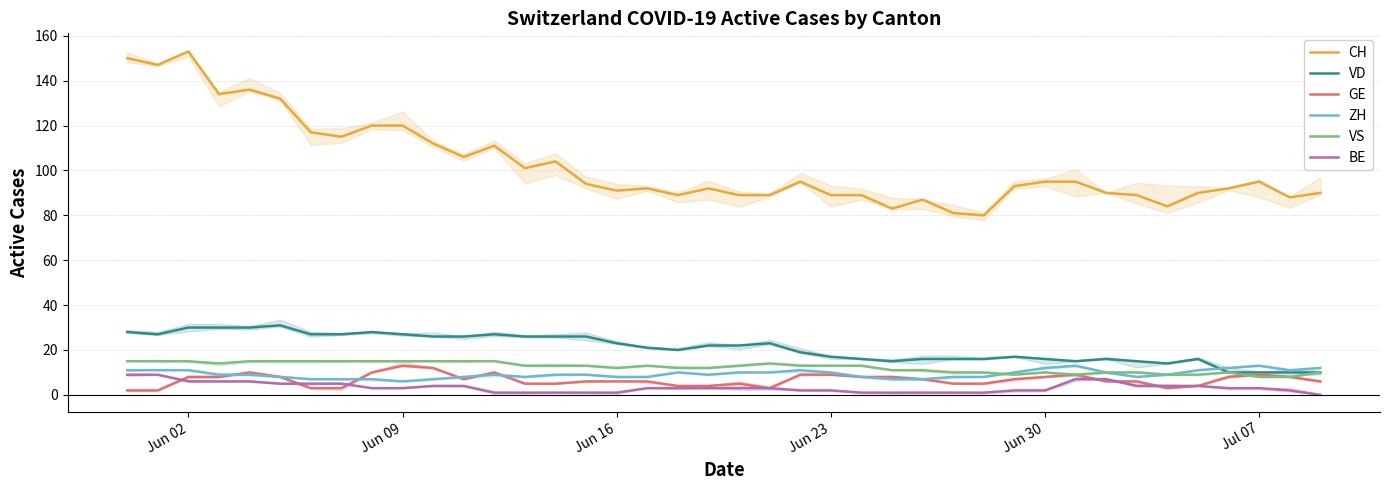

What is the lowest value of the ZH series?

6